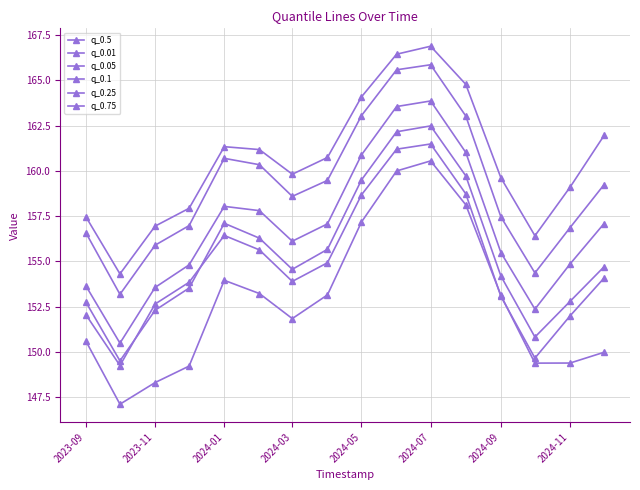

Reading left to right, extract all data points from this chart.

q_0.5: 156.6	153.2	155.9	157.0	160.7	160.3	158.6	159.5	163.0	165.6	165.9	163.0	157.5	154.4	156.9	159.2
q_0.01: 150.6	147.1	148.3	149.2	154.0	153.2	151.8	153.2	157.2	160.0	160.5	158.1	153.1	149.4	149.4	150.0
q_0.05: 152.1	149.3	152.6	153.8	156.4	155.6	153.9	154.9	158.7	161.2	161.5	158.7	153.1	149.7	152.0	154.1
q_0.1: 152.7	149.5	152.3	153.5	157.1	156.3	154.6	155.7	159.5	162.2	162.5	159.7	154.2	150.8	152.8	154.7
q_0.25: 153.6	150.5	153.6	154.8	158.0	157.8	156.1	157.1	160.9	163.6	163.9	161.0	155.5	152.4	154.9	157.1
q_0.75: 157.5	154.3	156.9	157.9	161.3	161.2	159.8	160.7	164.1	166.4	166.9	164.8	159.6	156.4	159.1	162.0